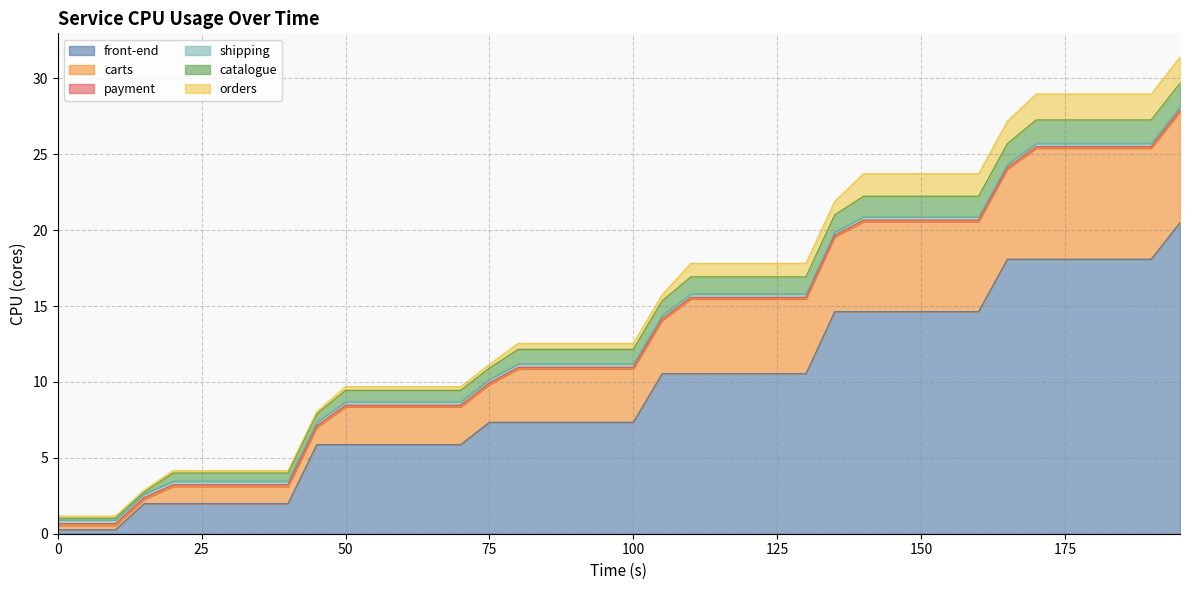

What is the sum of all orders values?

29.8